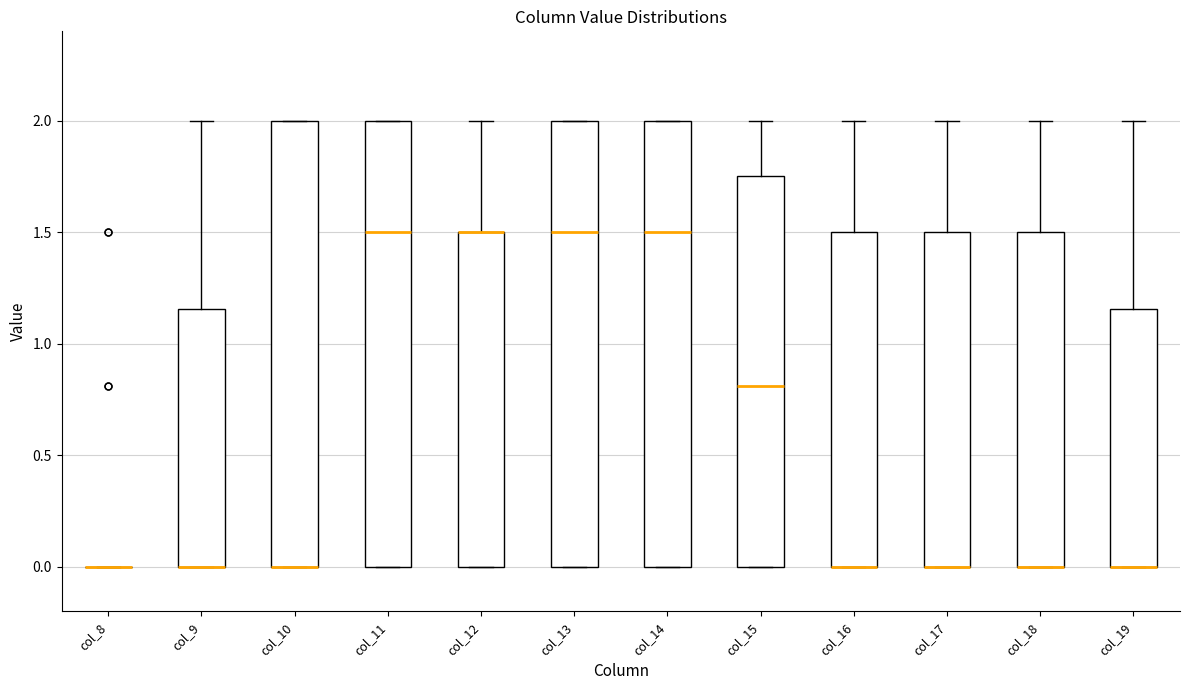

Reading left to right, read every box against the y-axis: the position of its median line, the range the box covers, and the ends of its whiskers. The values are not printed on the chart, so give them approximately, as read against the axis.

col_8: box collapsed to a line at 0.00, whiskers 0.00 to 0.00
col_9: median 0.00 (drawn on the box's lower edge), box 0.00 to 1.15, whiskers 0.00 to 2.00
col_10: median 0.00 (drawn on the box's lower edge), box 0.00 to 2.00, whiskers 0.00 to 2.00
col_11: median 1.50, box 0.00 to 2.00, whiskers 0.00 to 2.00
col_12: median 1.50 (drawn on the box's upper edge), box 0.00 to 1.50, whiskers 0.00 to 2.00
col_13: median 1.50, box 0.00 to 2.00, whiskers 0.00 to 2.00
col_14: median 1.50, box 0.00 to 2.00, whiskers 0.00 to 2.00
col_15: median 0.80, box 0.00 to 1.75, whiskers 0.00 to 2.00
col_16: median 0.00 (drawn on the box's lower edge), box 0.00 to 1.50, whiskers 0.00 to 2.00
col_17: median 0.00 (drawn on the box's lower edge), box 0.00 to 1.50, whiskers 0.00 to 2.00
col_18: median 0.00 (drawn on the box's lower edge), box 0.00 to 1.50, whiskers 0.00 to 2.00
col_19: median 0.00 (drawn on the box's lower edge), box 0.00 to 1.15, whiskers 0.00 to 2.00